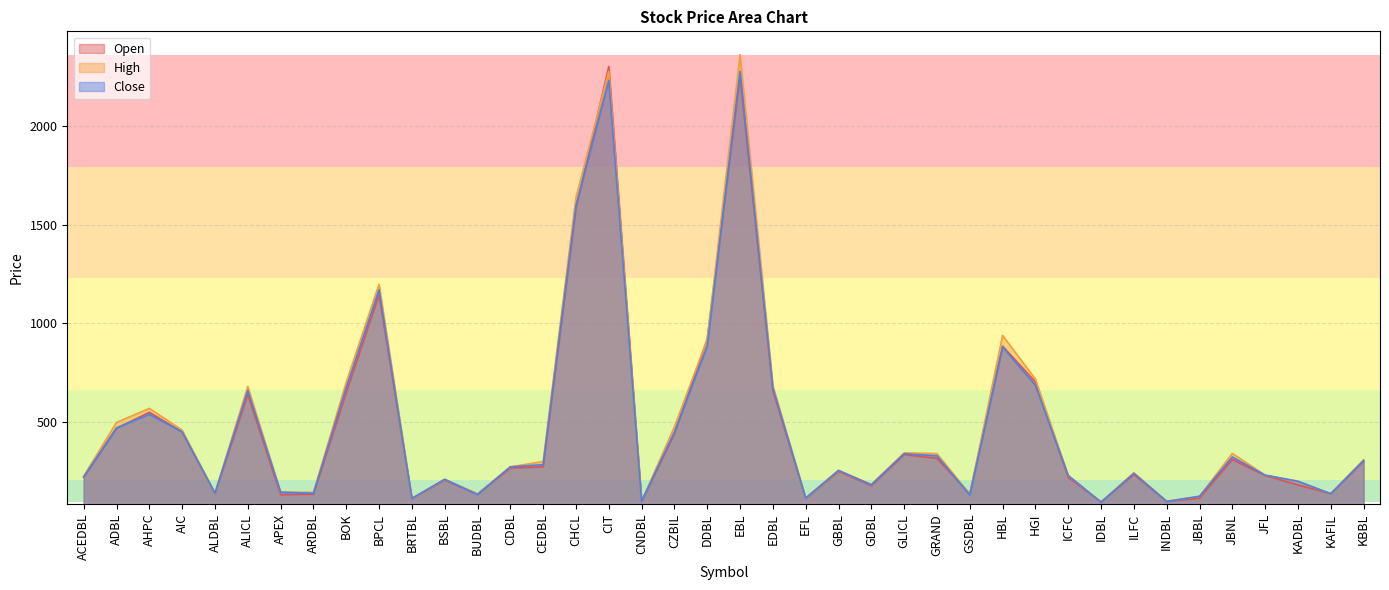

The value of Close at DDBL is 885. True or false?

True